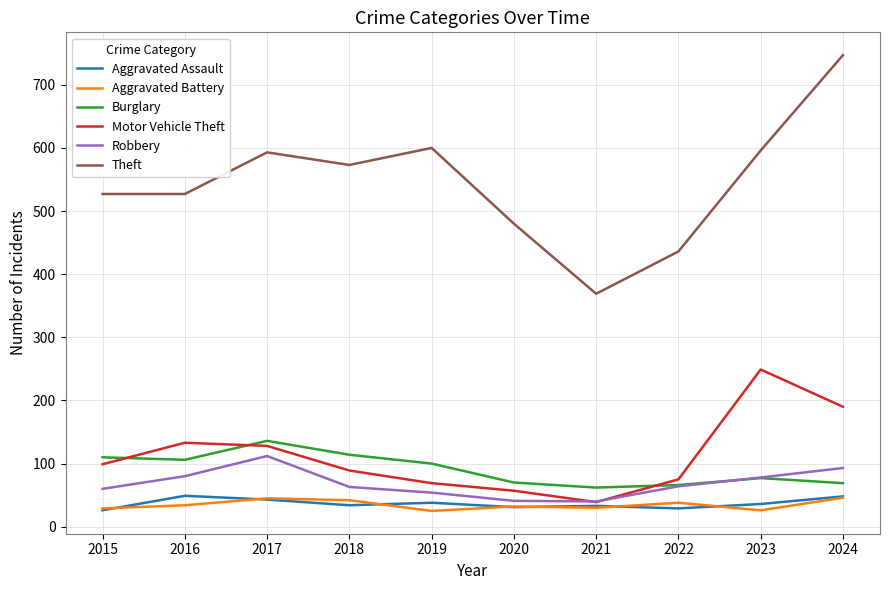

What is the difference between the second highest and minimum values in the Aggravated Battery series?

20